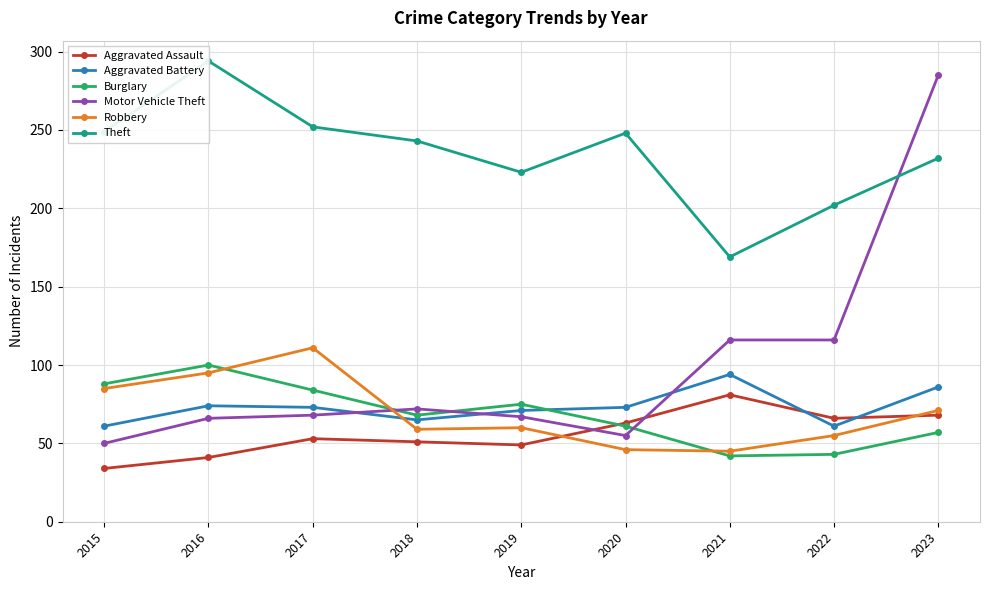

In Motor Vehicle Theft, how many points are higher than both neighbors (excluding endpoints)?

1